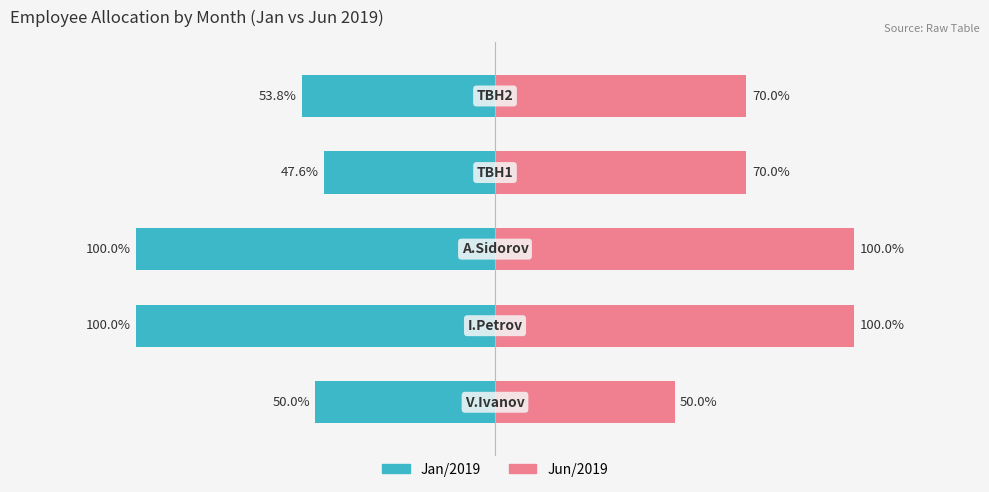

How many series are shown in this chart?

2